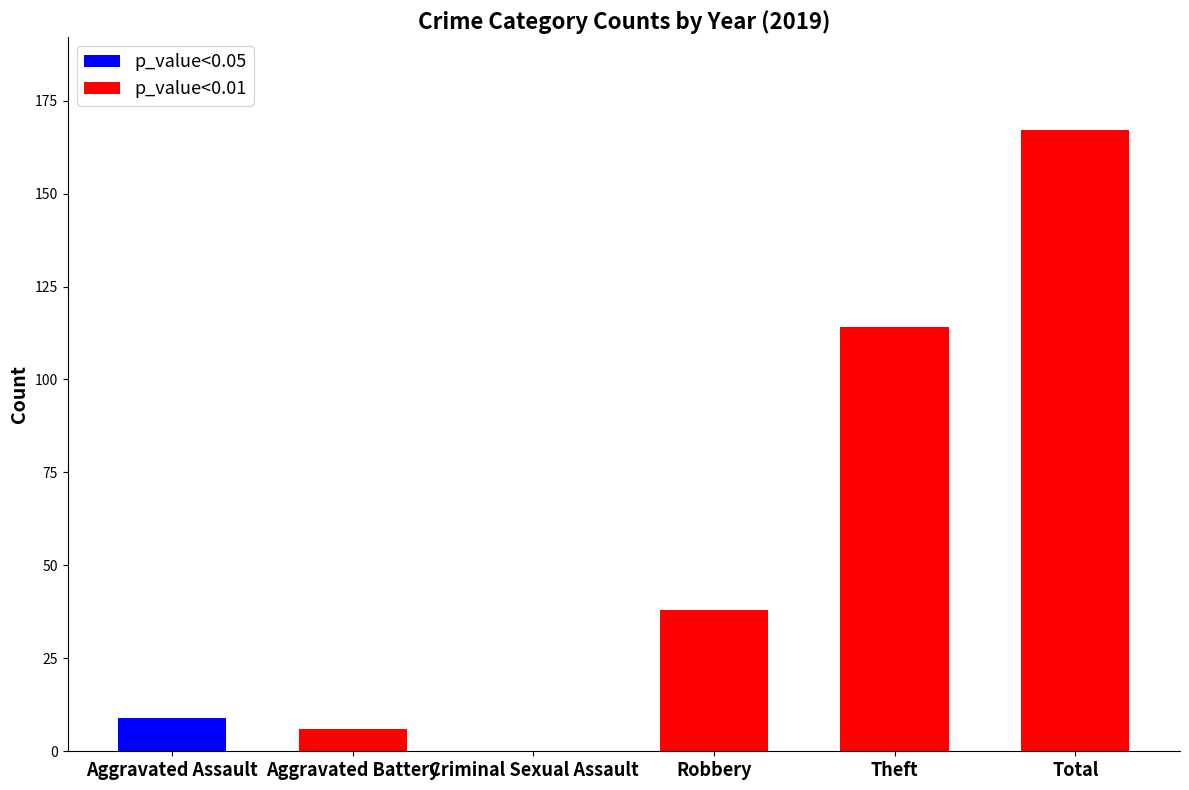

How many values in p_value<0.01 are above zero?

4